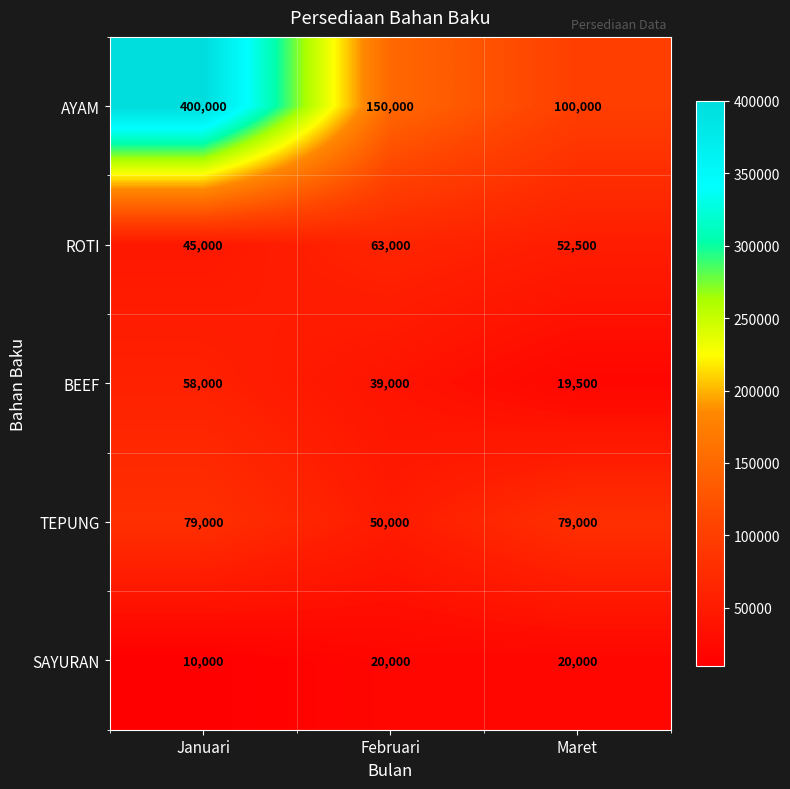

How many SAYURAN values are between 10000 and 20000?

3